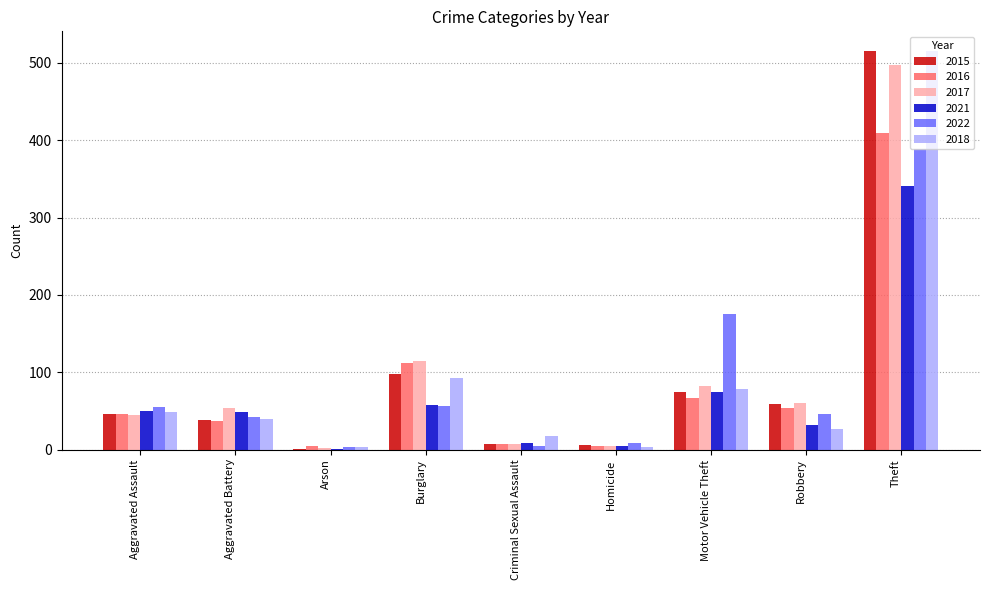

What is the maximum value for 2015?

515